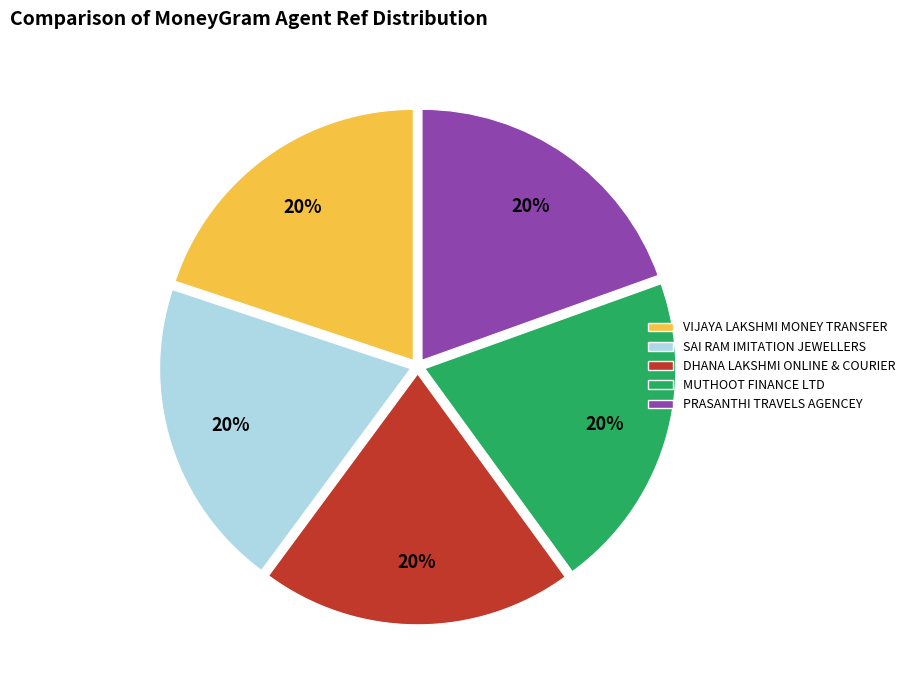

To the nearest percent, what is the average slice percentage?

20%